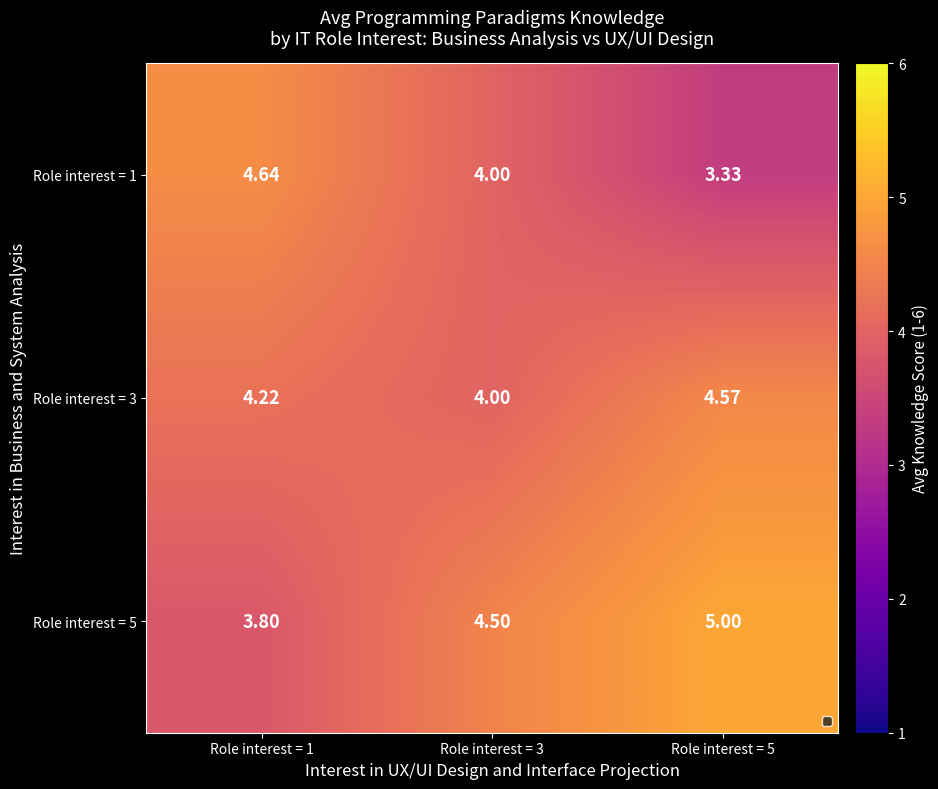

What is the total value across all series at Role interest = 5?

12.9